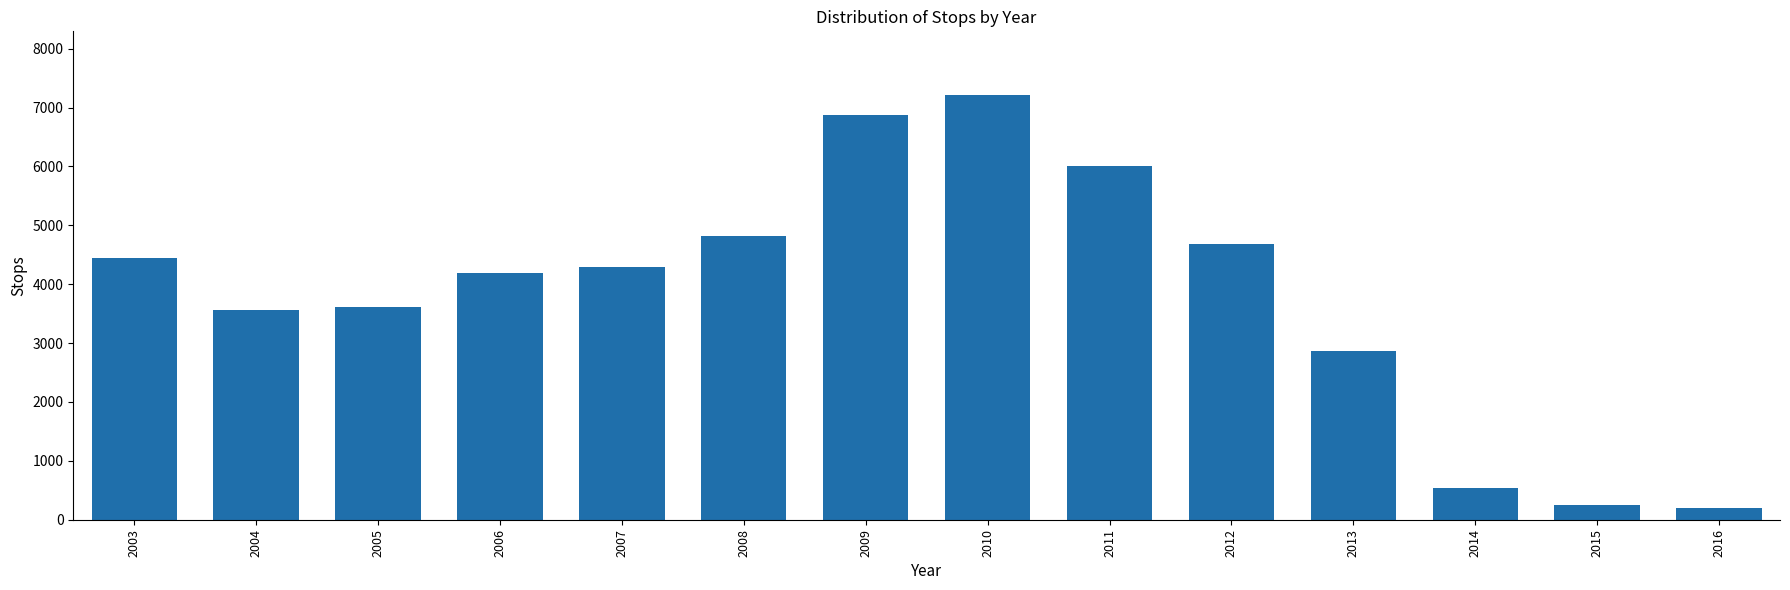

Approximately how many times larger is the value at 2003 compared to 2015?

17.6